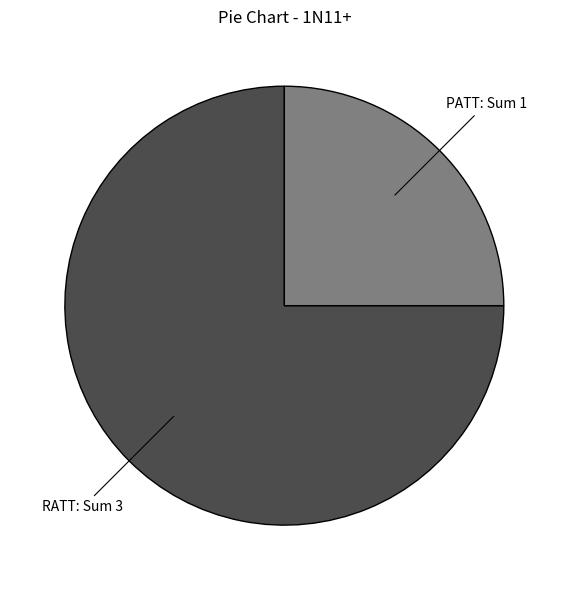

The PATT slice represents 17% of the pie. True or false?

False